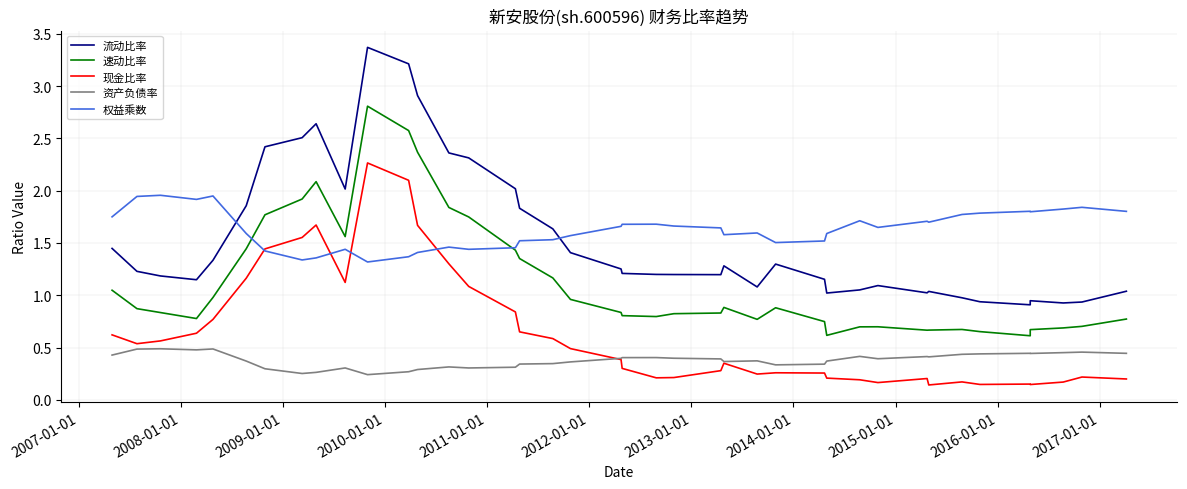

True or false: 流动比率 and 资产负债率 cross at least once.

False